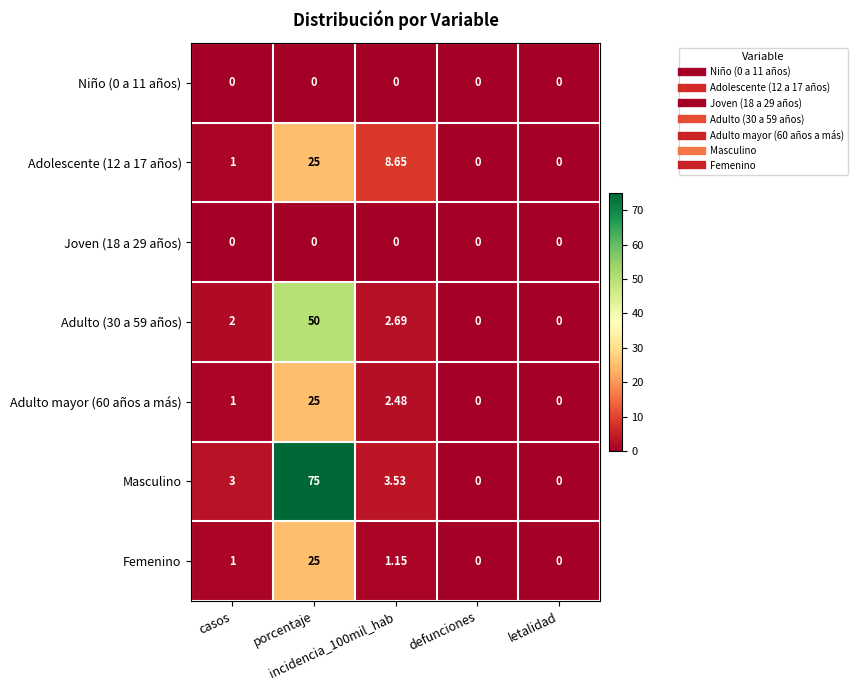

Which series has the largest total across all categories?

Masculino